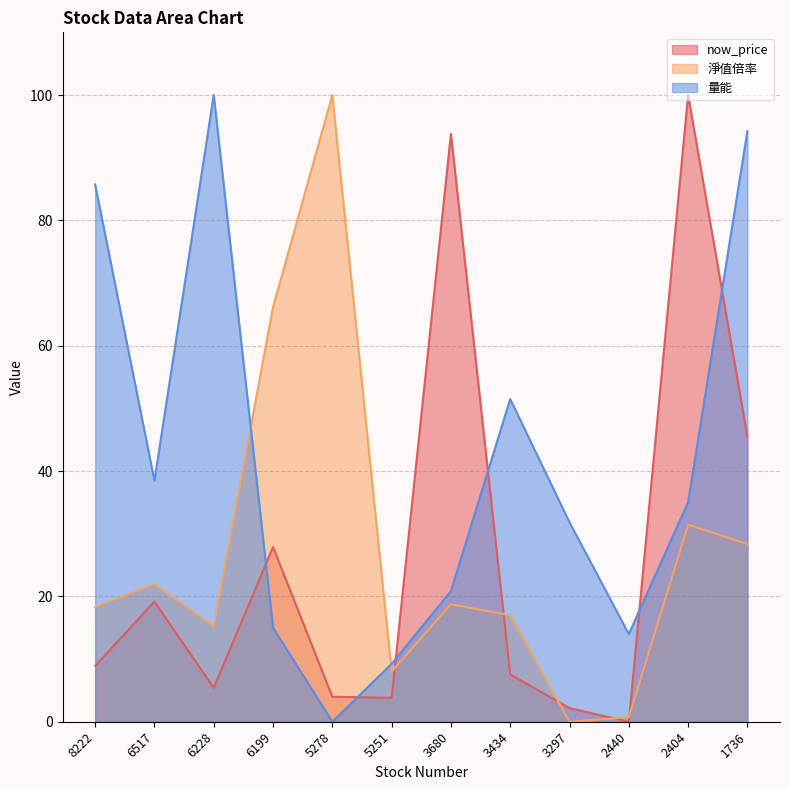

What is the average value of the 量能 series?

41.3